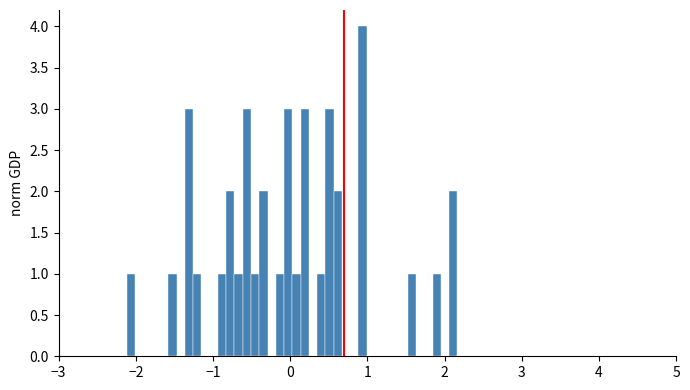

Around what value on the x-axis is the tallest bar? Give the approximate position of its centre, as read against the axis.

0.9